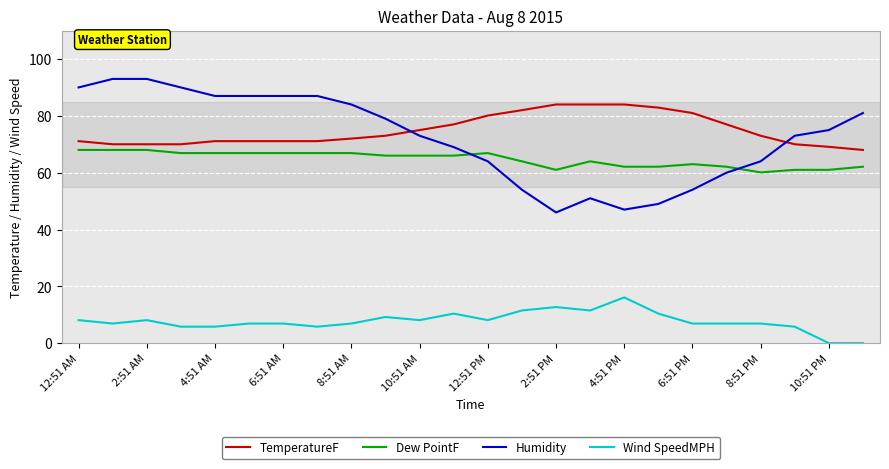

At how many categories does at least one series exceed 65?

24